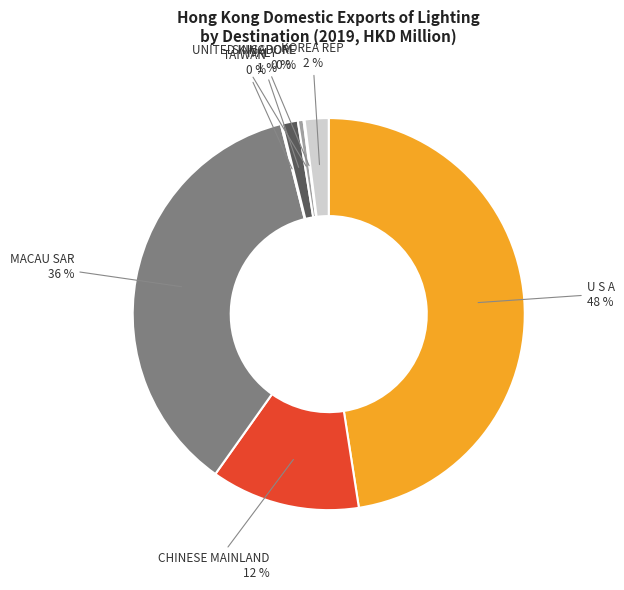

How many segments does this pie chart have?

8